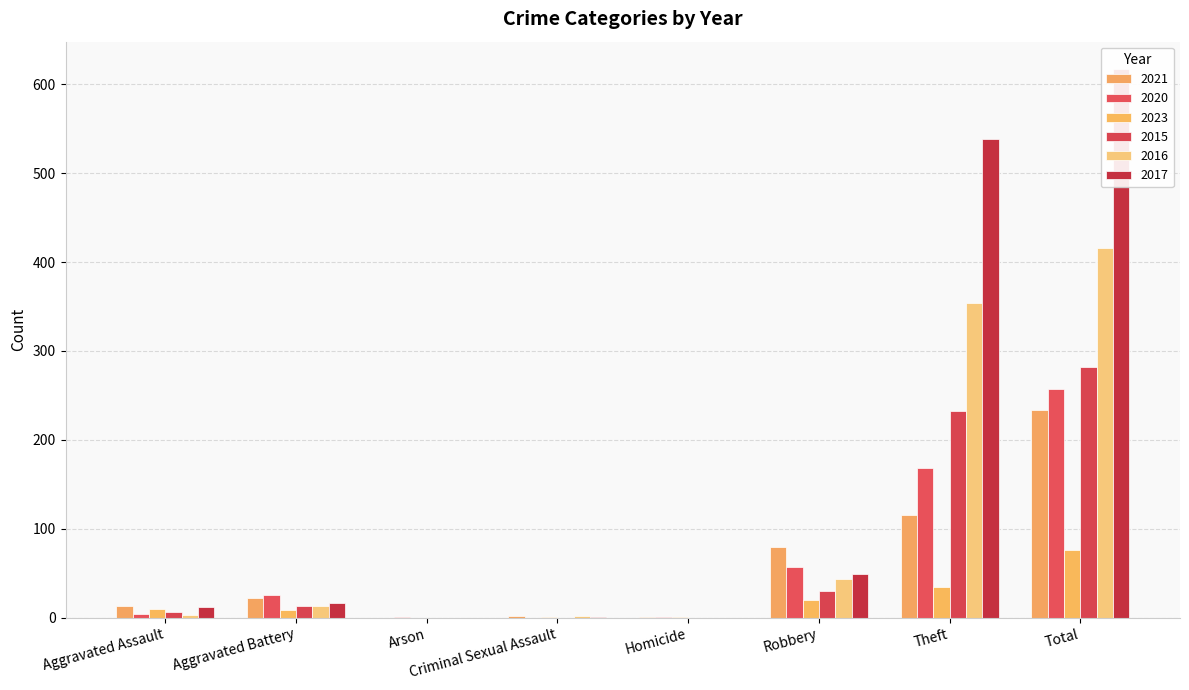

Where does the 2023 series first go above 10?

Robbery